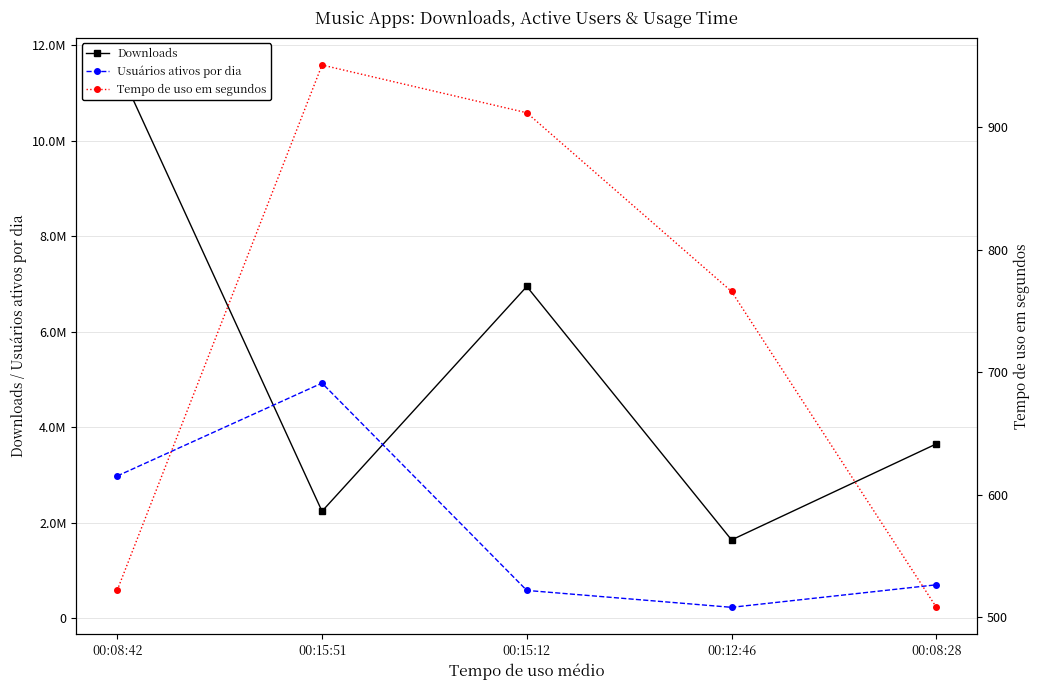

Count the number of categories in the chart.

5